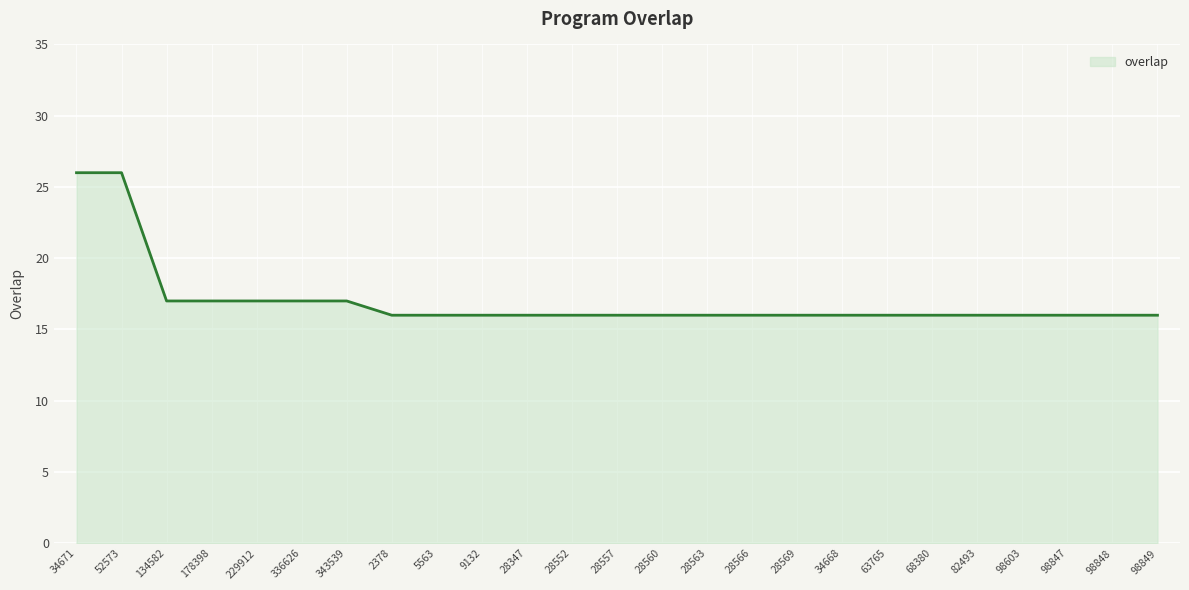

Count the values in the range 16 to 17.

23